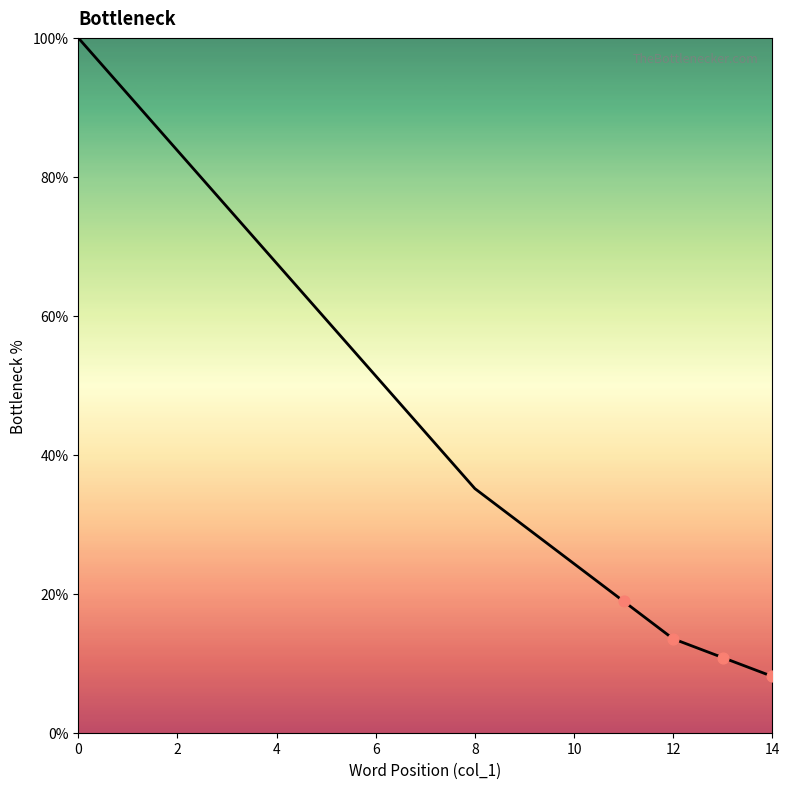

What is the difference between the maximum and minimum values?

91.9